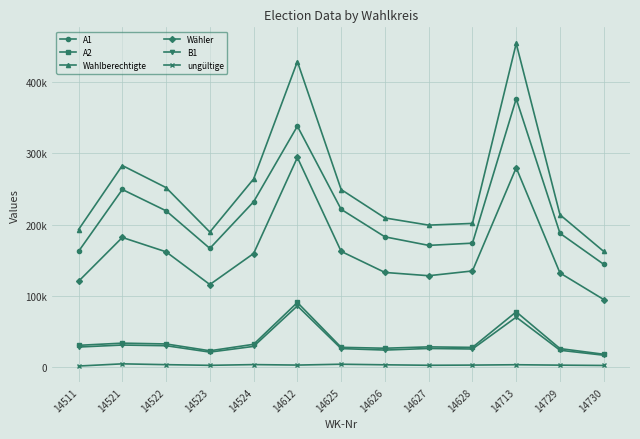

True or false: A2 has more than 1 points higher than both neighbors.

True